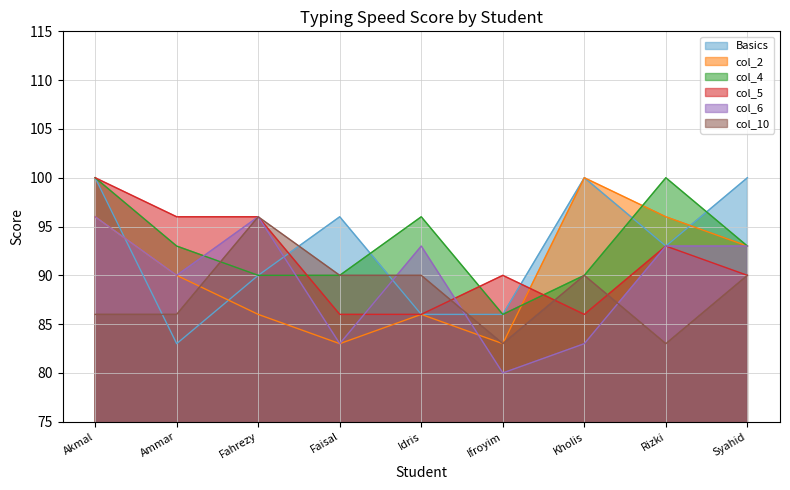

What is the spread (max minus min) of values at Idris?

10